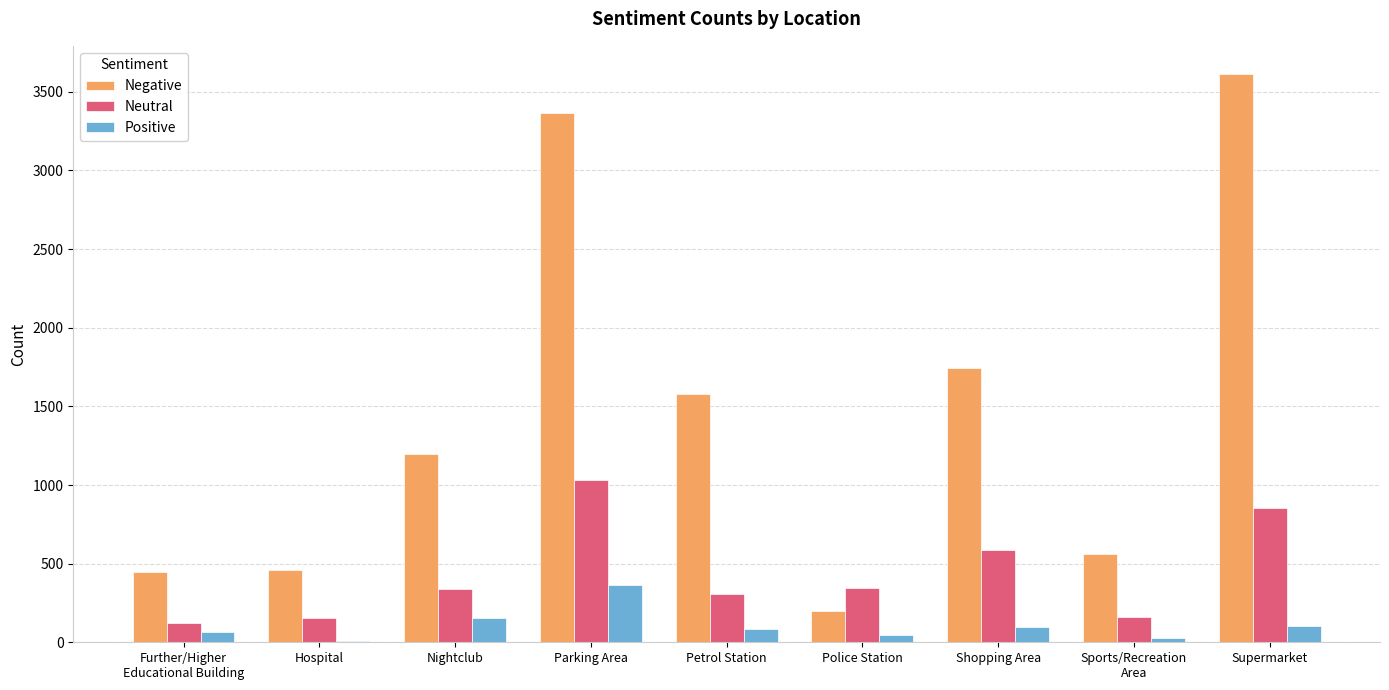

What is the sum of all Positive values?

958